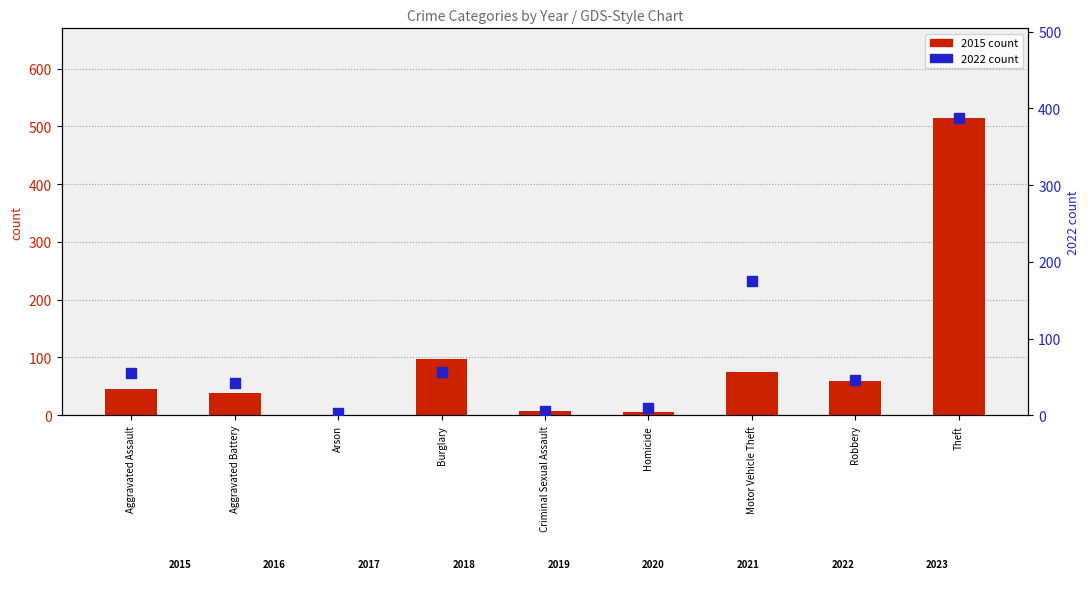

What are all the series names shown in the legend?

2015 count, 2022 count